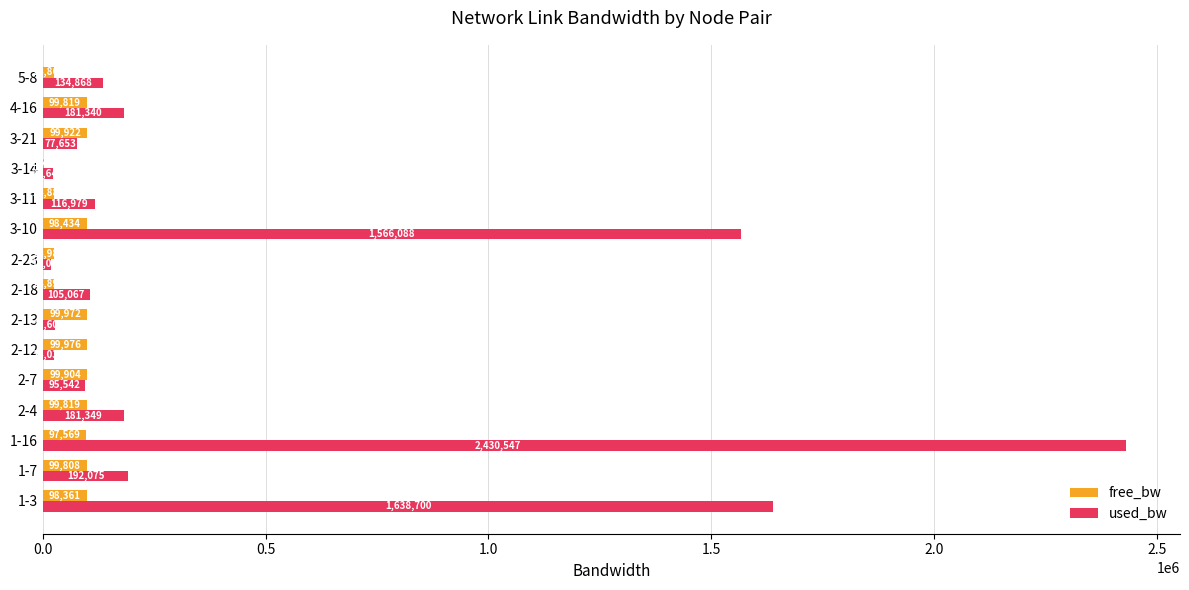

Is the value of used_bw at 3-21 greater than the value of free_bw at 2-4?

No